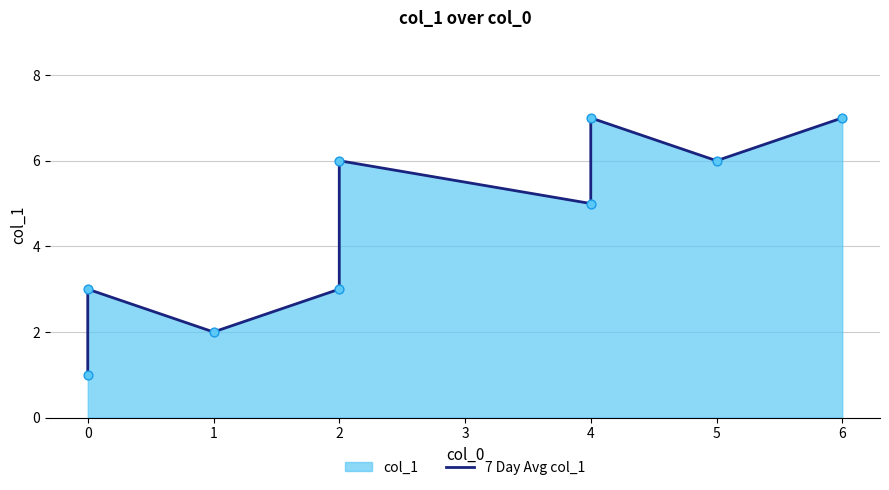

Which has a higher value, 2 or 1?

2